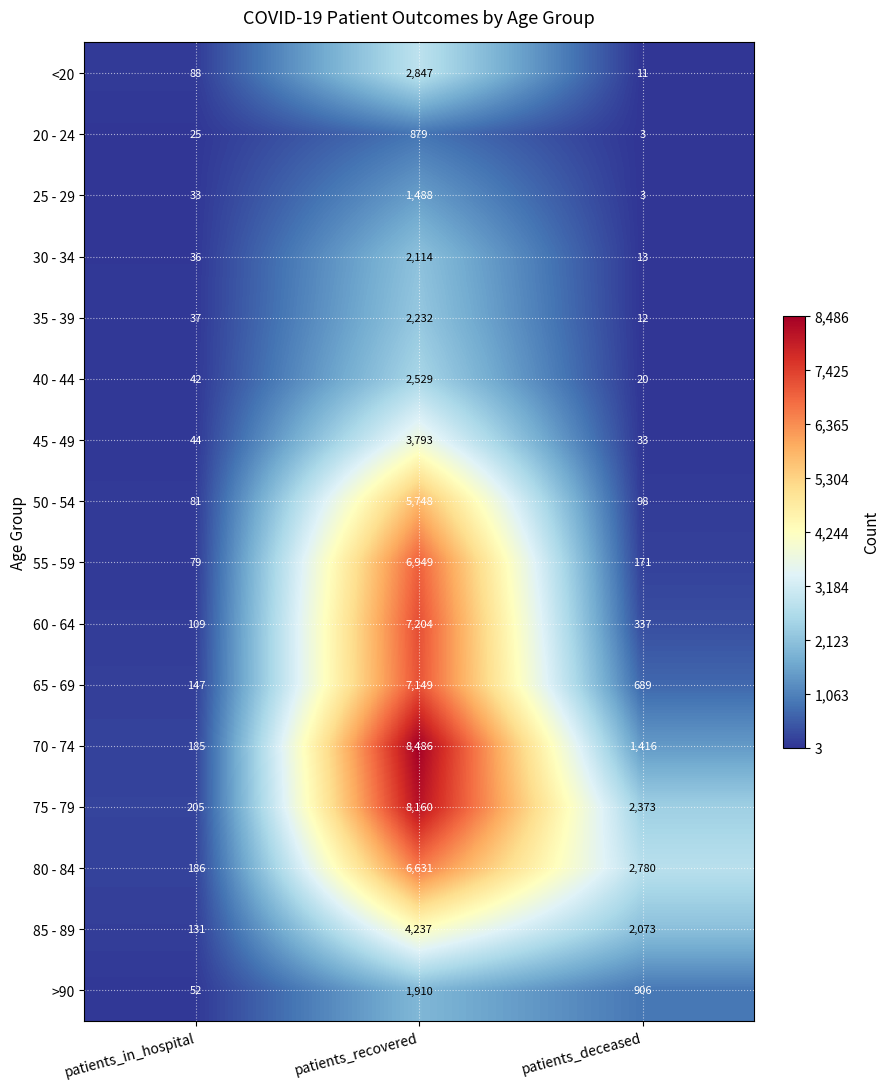

How many distinct data groups are displayed?

16